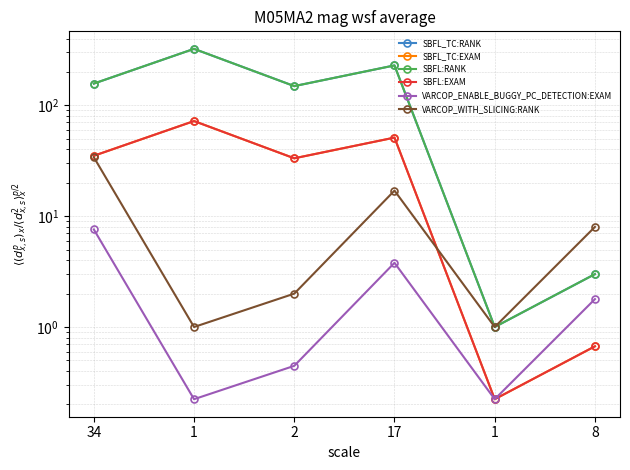

Does the chart display data point markers on the line(s)?

Yes